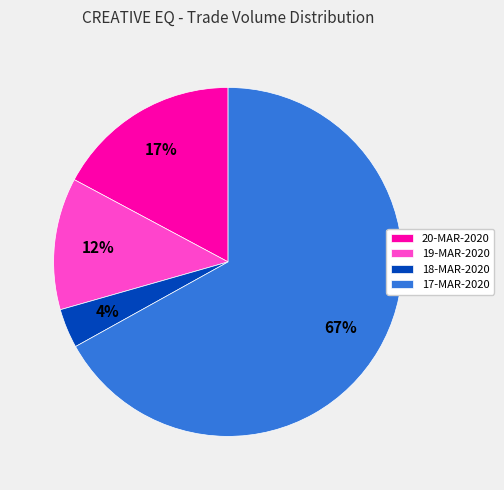

What percentage is the 17-MAR-2020 slice, to the nearest percent?

67%